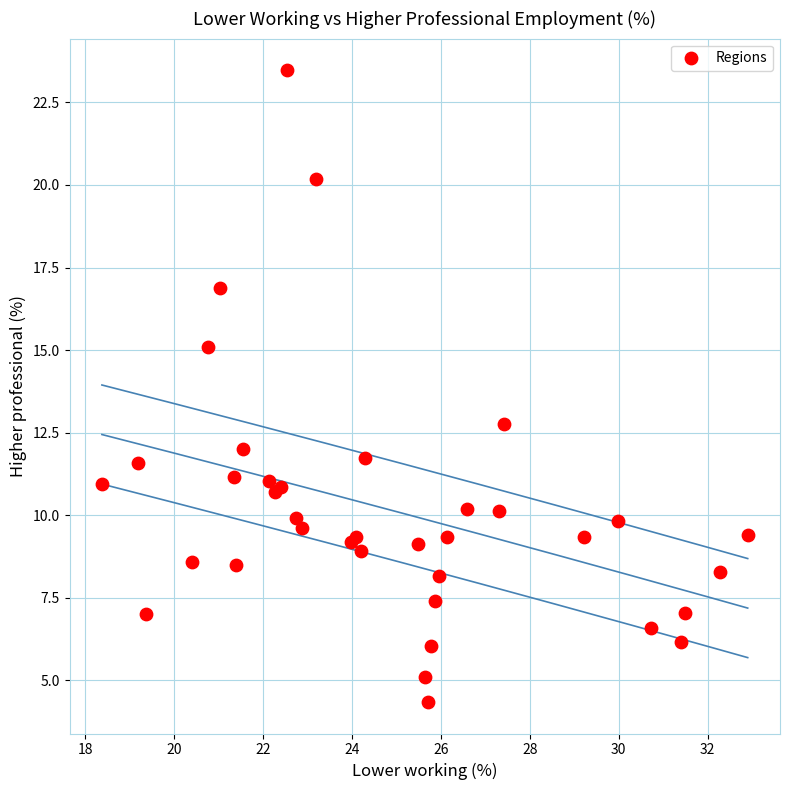

What Y value in the scatter plot is closest to 13?

12.8